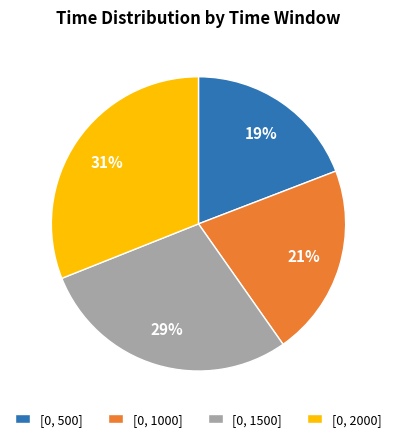

How many segments does this pie chart have?

4